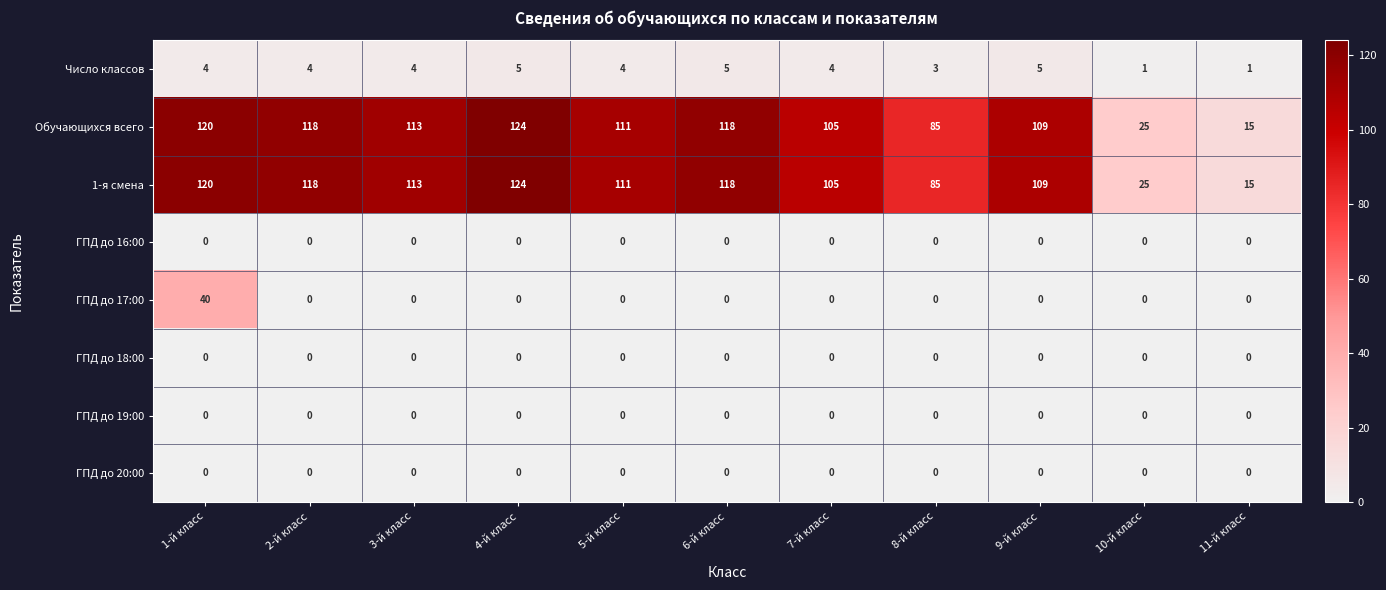

The value of Число классов at 3-й класс is 4. True or false?

True